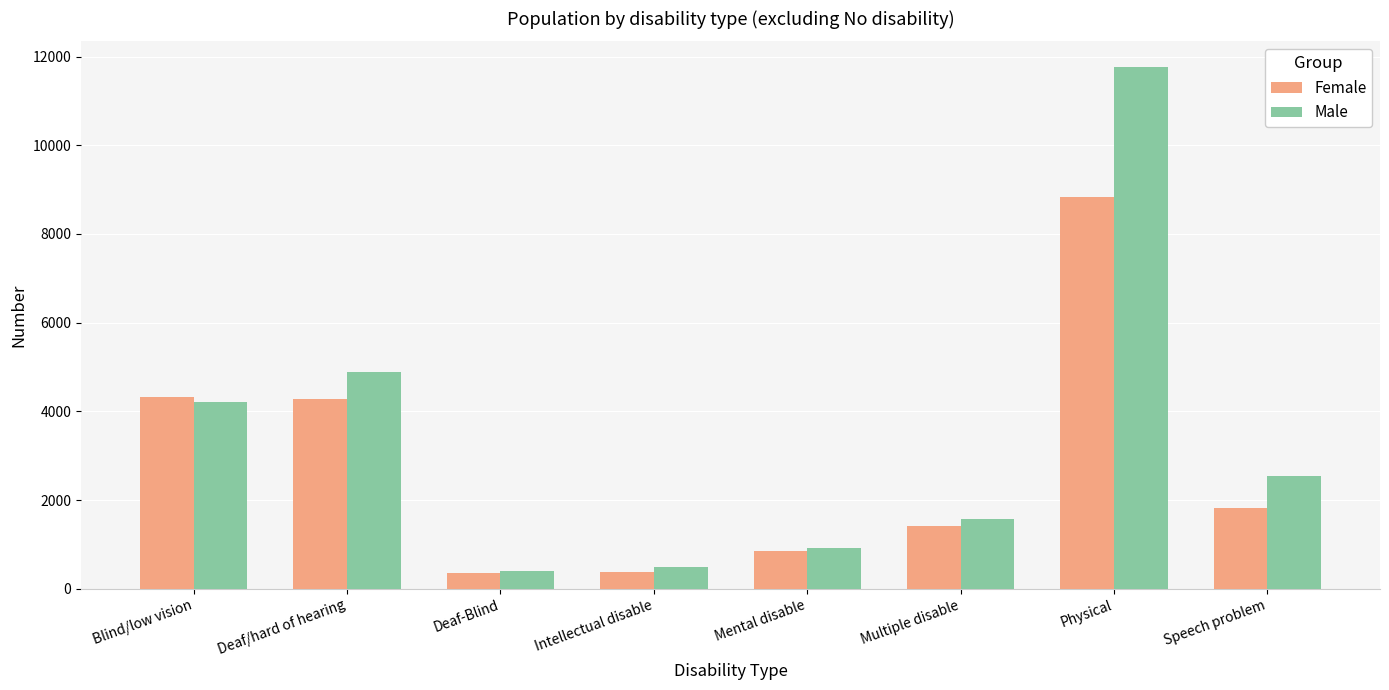

How many groups of bars are there?

8